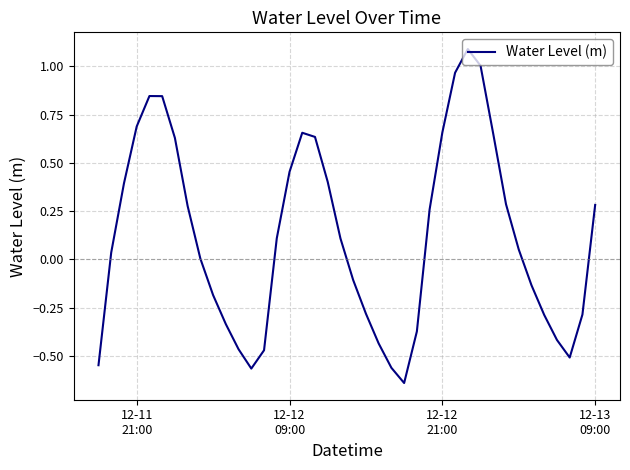

What is the difference between the maximum and minimum values?

1.7